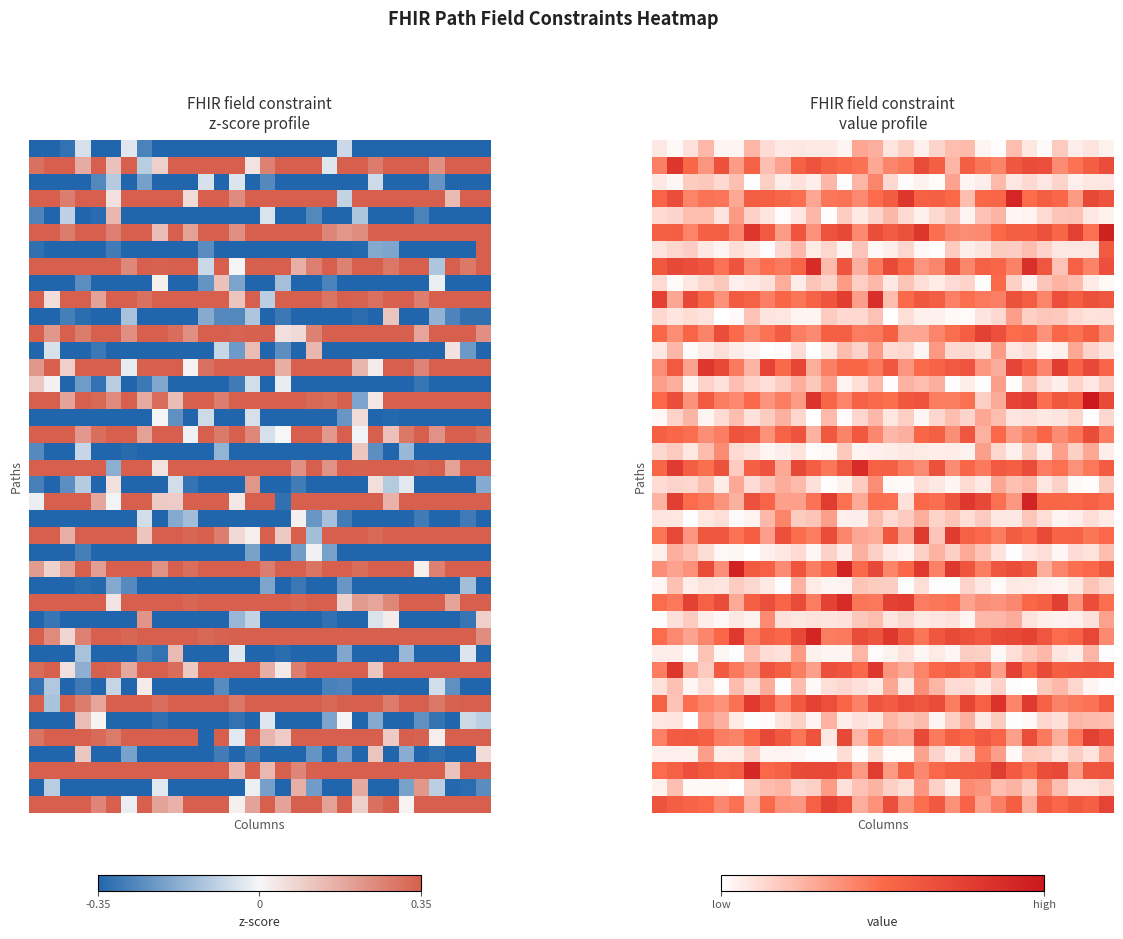

Which label corresponds to the smallest value in the chart?

24